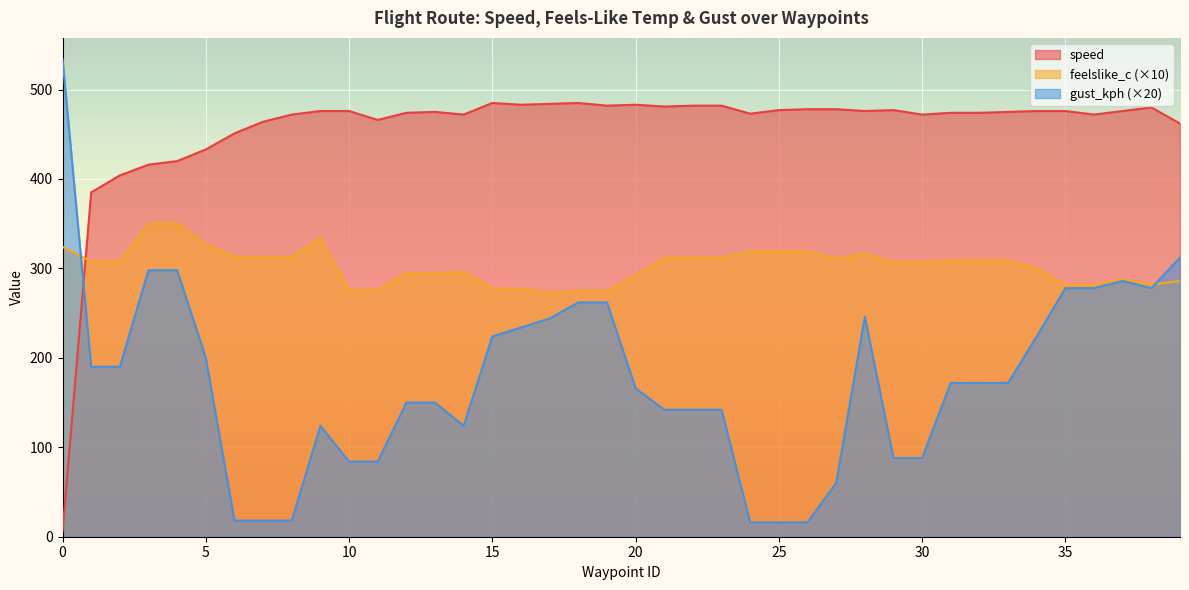

What value does the speed series have at 32?

474